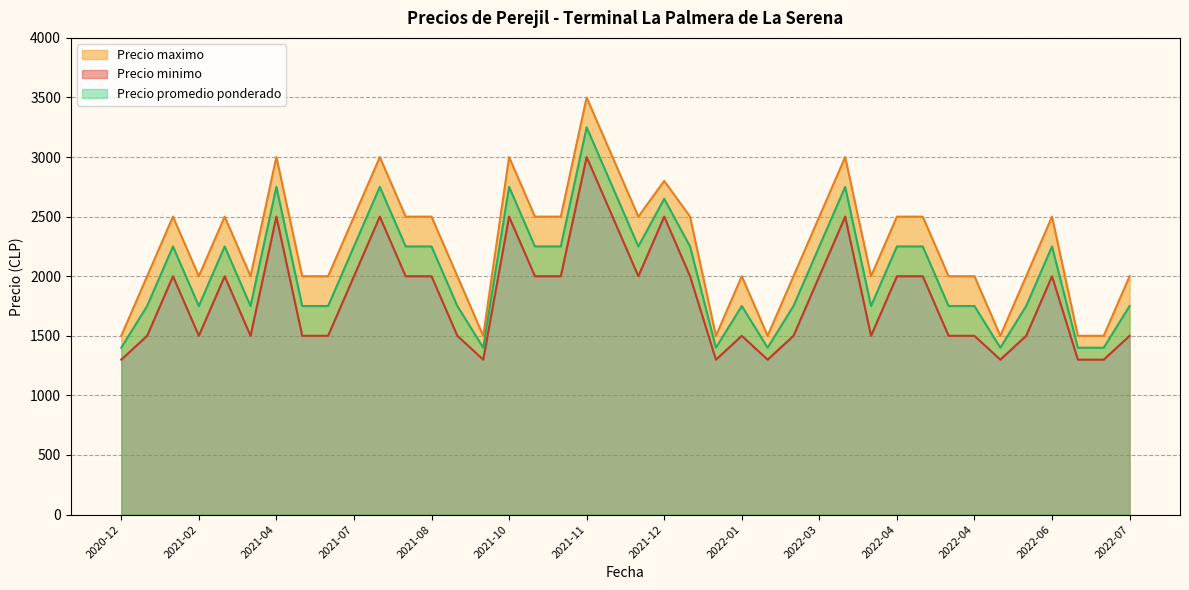

The Precio maximo series shows 2500 at 2022-06. True or false?

True